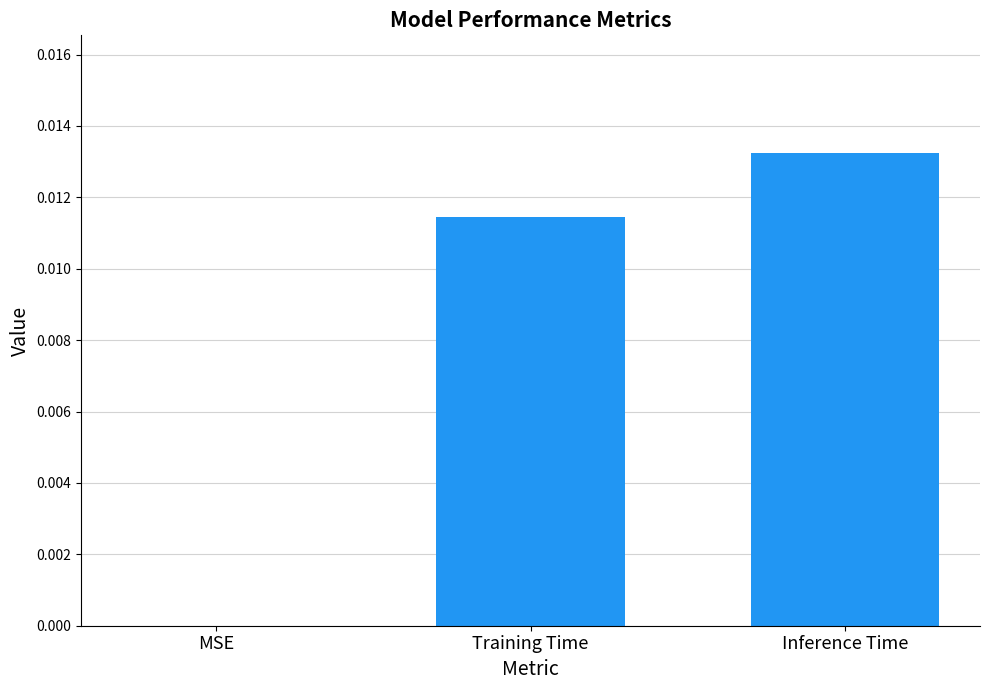

True or false: the data shows 0.0 at Training Time.

True